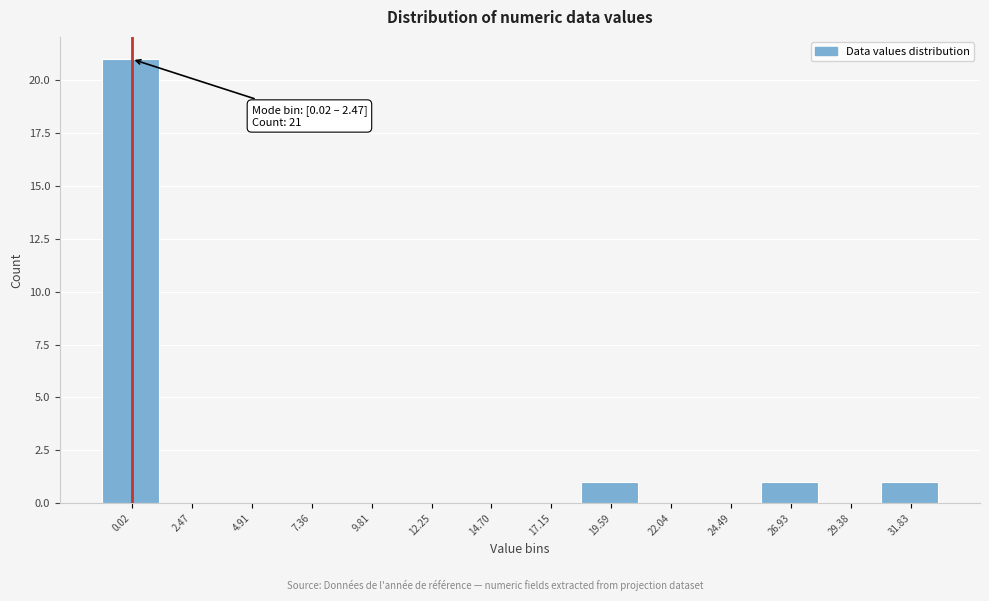

Reading left to right, list all the values displayed in this chart.

0.02=21	2.47=0	4.91=0	7.36=0	9.81=0	12.25=0	14.70=0	17.15=0	19.59=1	22.04=0	24.49=0	26.93=1	29.38=0	31.83=1